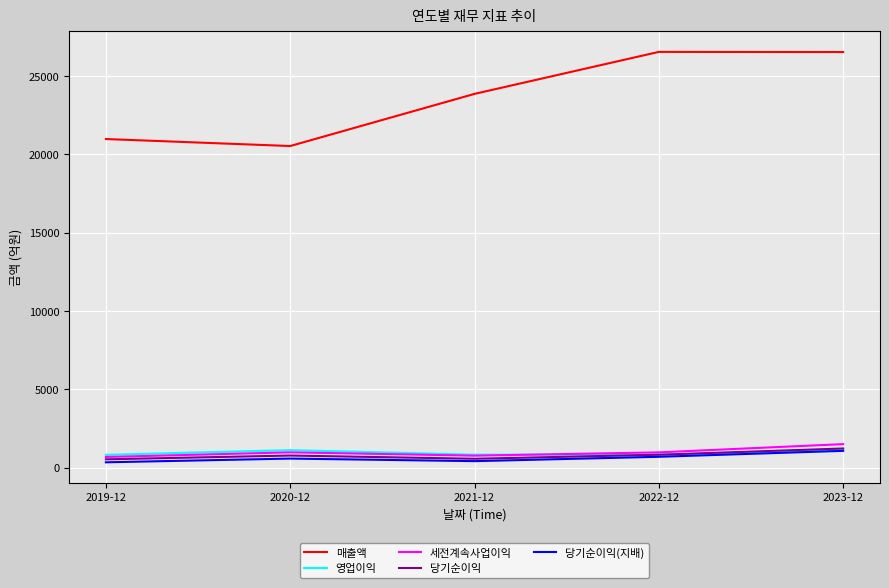

What is the total value across all series at 2019-12?

23325